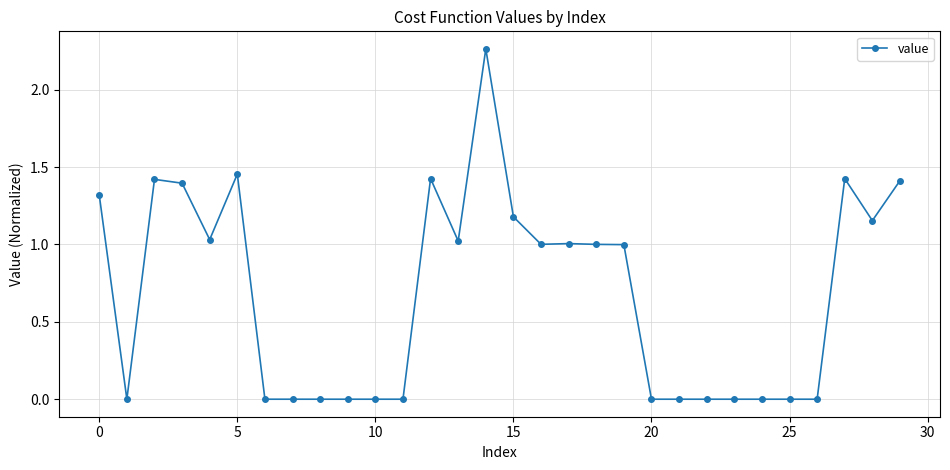

What is the average value?

0.7